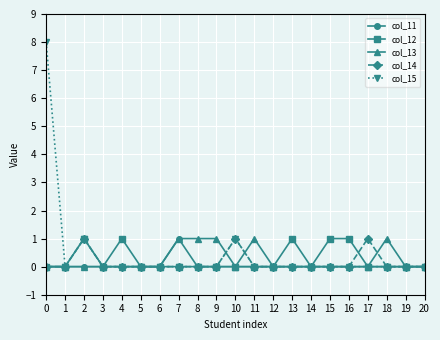

True or false: col_13 has a value of 0 at 0.

True